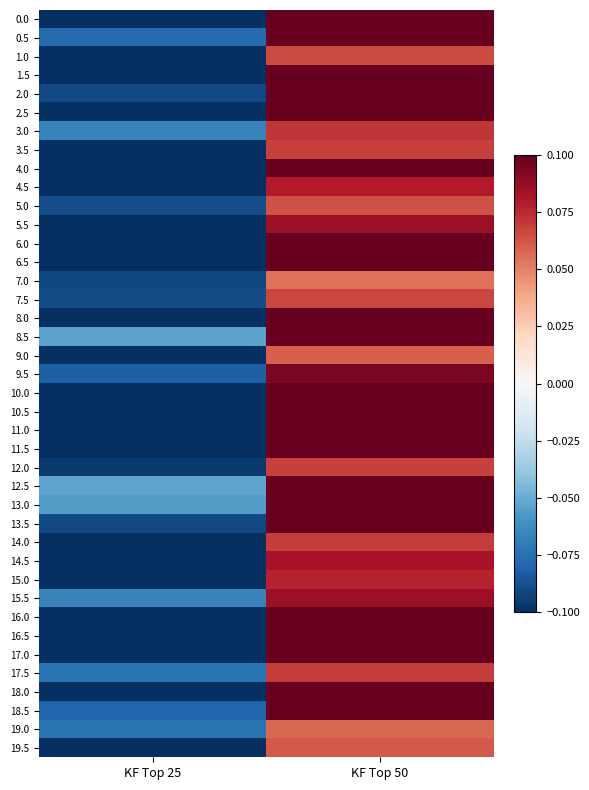

At how many categories does at least one series exceed 0?

1